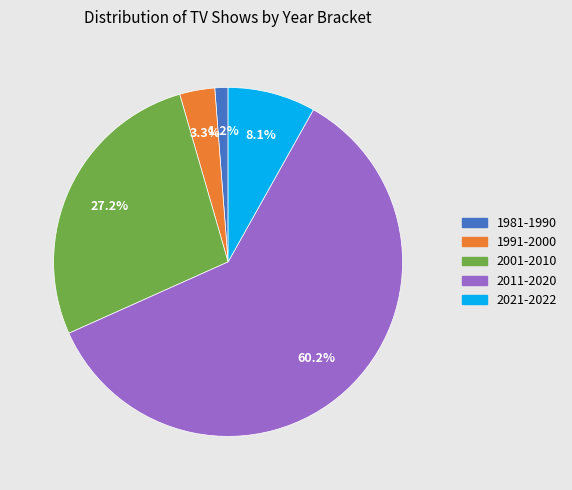

Does any single category account for the majority?

Yes